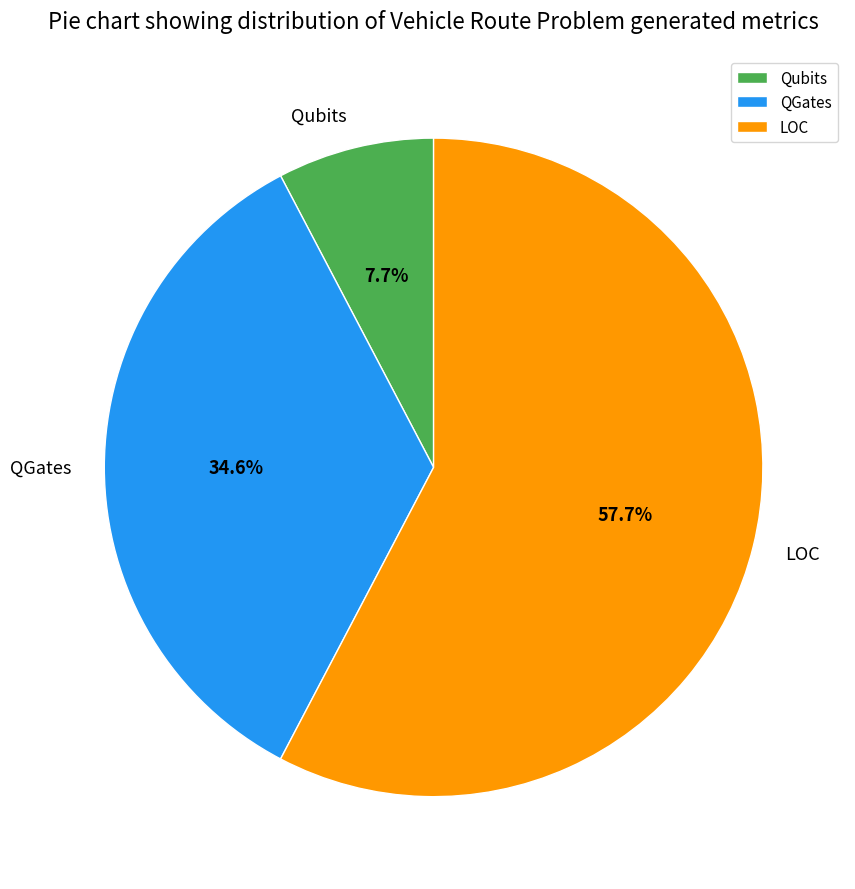

To the nearest percent, what is the difference between the QGates and LOC slice percentages?

23%